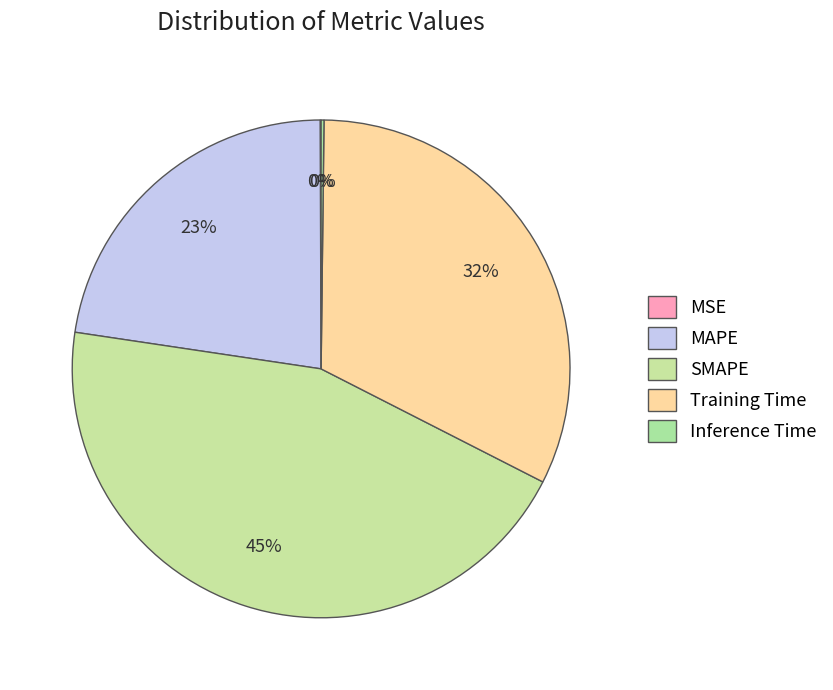

Does any single category account for the majority?

No